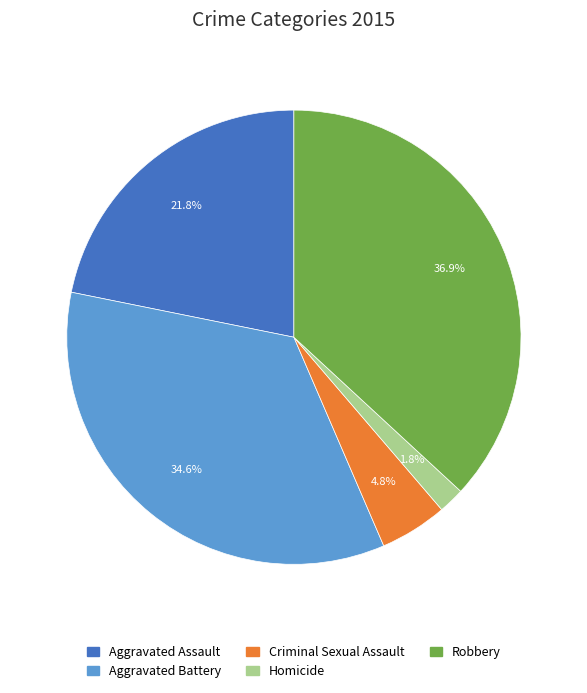

Count the number of slices in the pie.

5